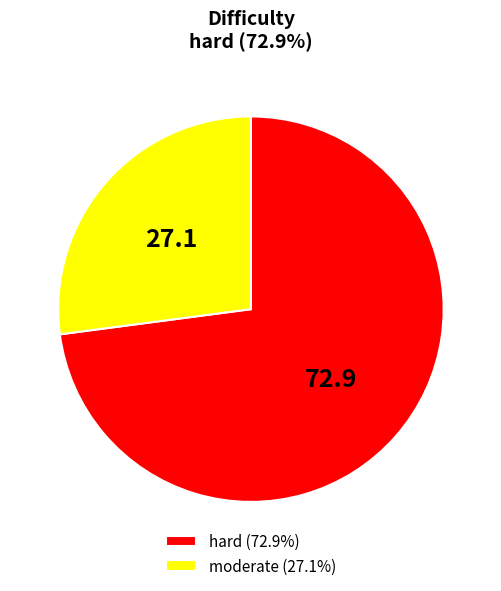

The moderate slice represents 27% of the pie. True or false?

True